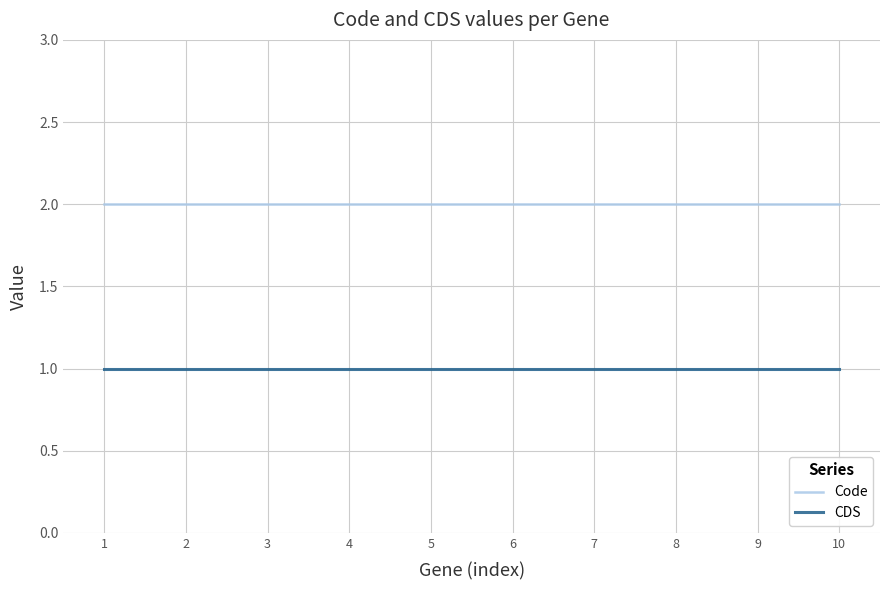

What is the average value of the Code series?

2